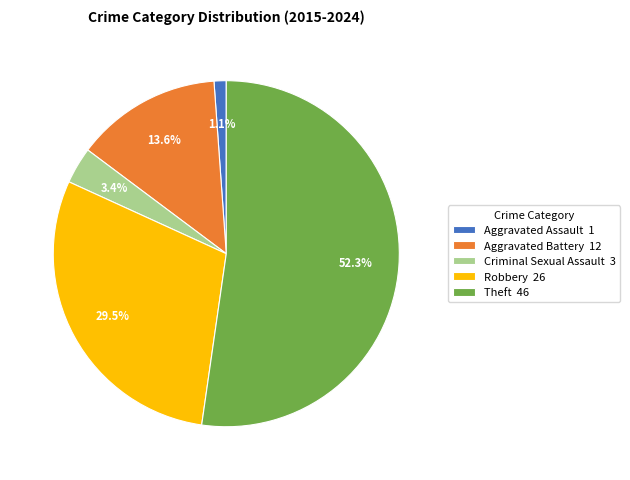

Count the number of slices in the pie.

5